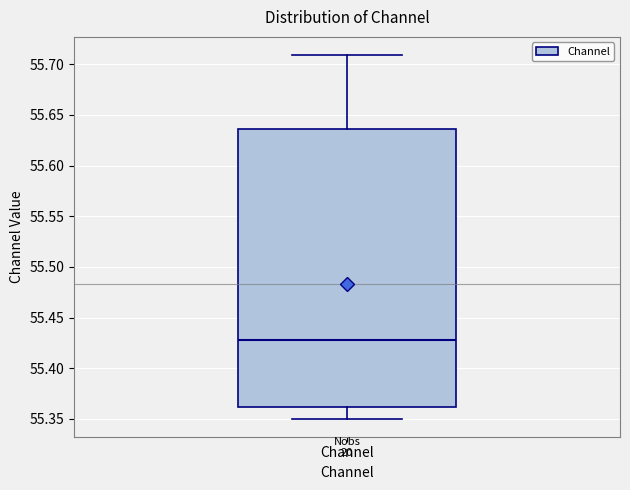

Transcribe this box plot: give where the median line is, the range the box spans, and where the two whiskers end, as read against the y-axis. The values are not printed on the chart, so give them approximately, as read against the axis.

median 55.430, box 55.360 to 55.635, whiskers 55.350 to 55.710